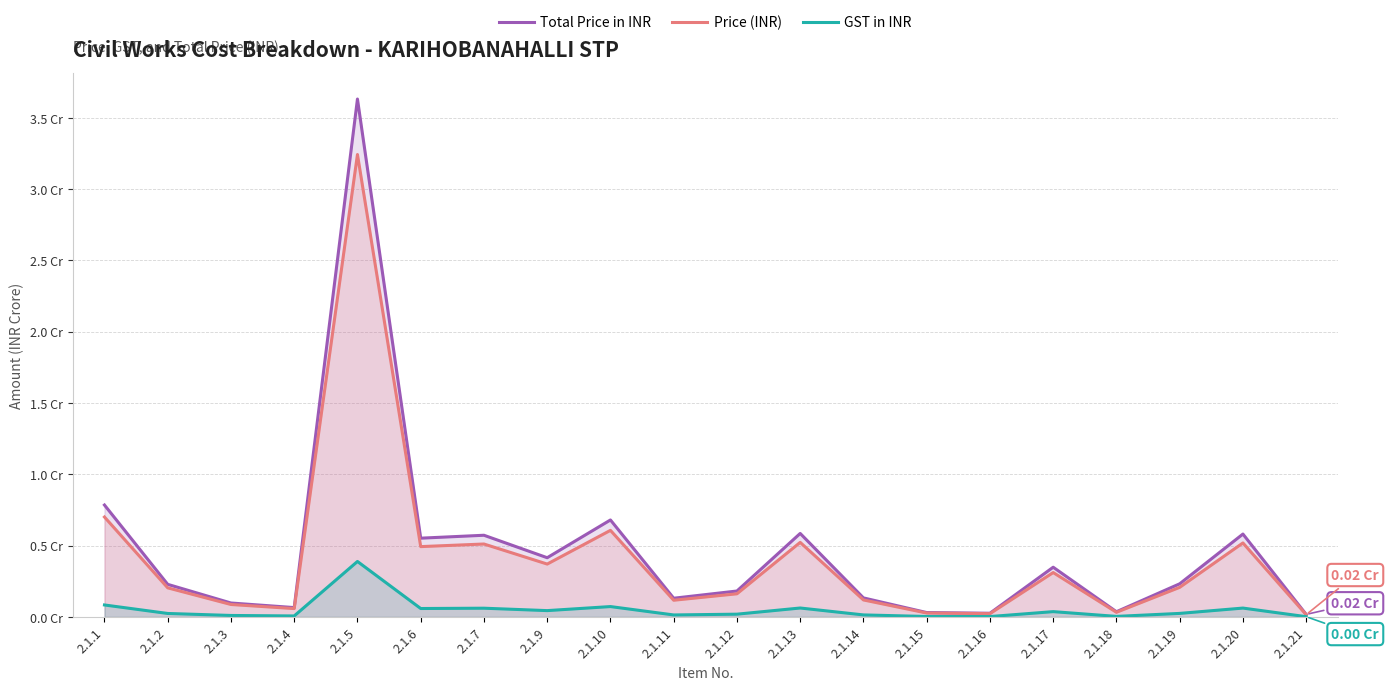

True or false: Total Price in INR and GST in INR cross at least once.

False